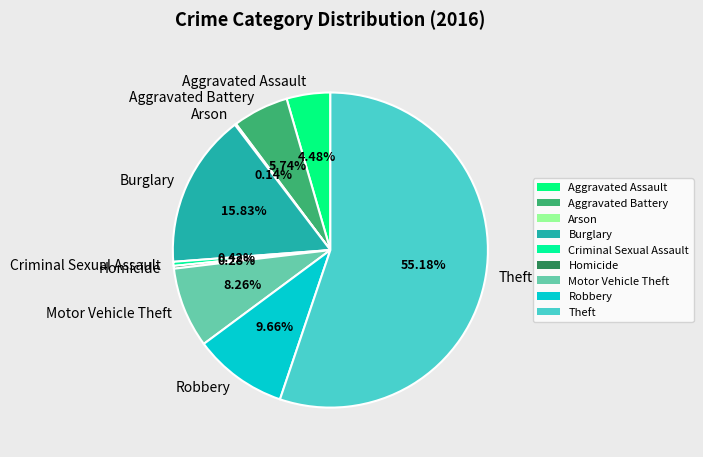

Which slice is the largest?

Theft